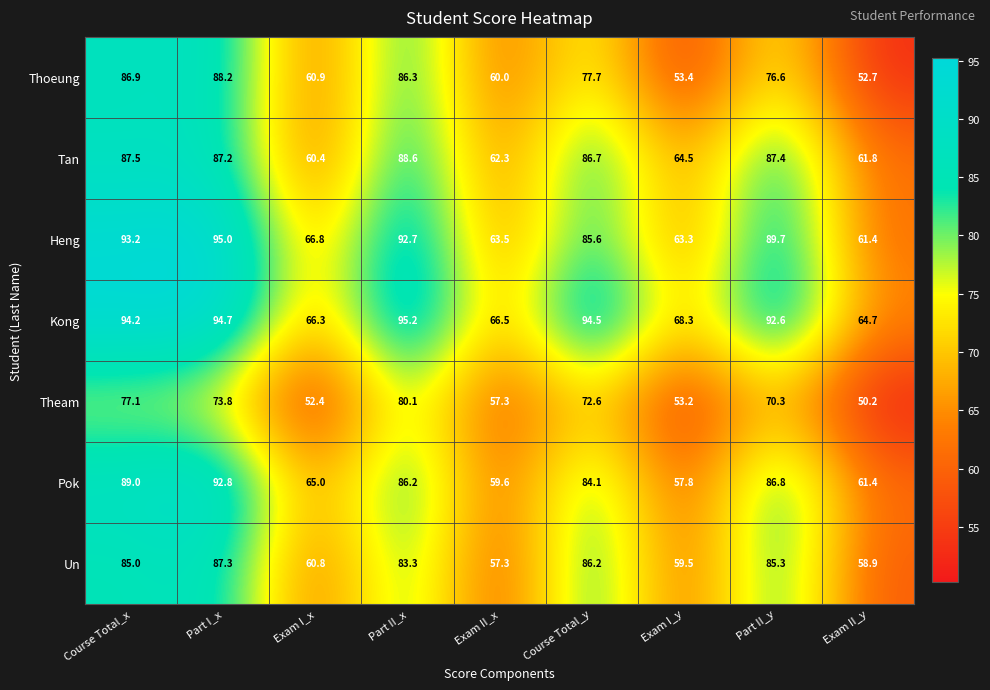

What is the smallest value displayed?

50.2